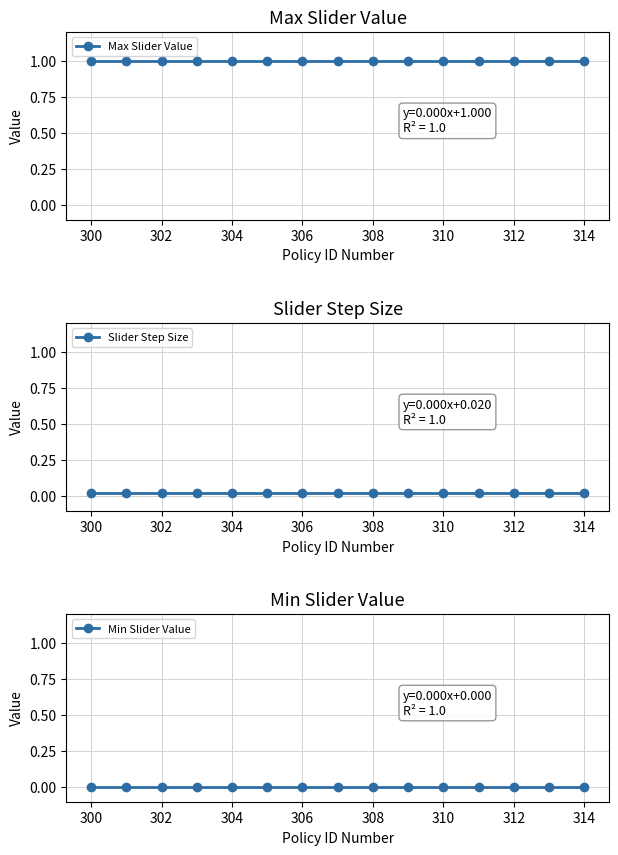

True or false: Min Slider Value has a value of 0.0 at 312.

True